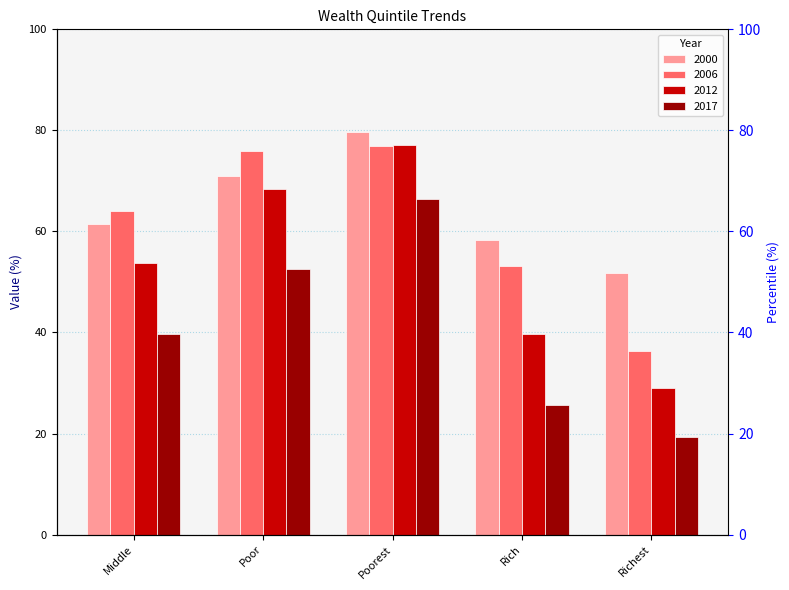

At which label does 2006 reach its minimum?

Richest